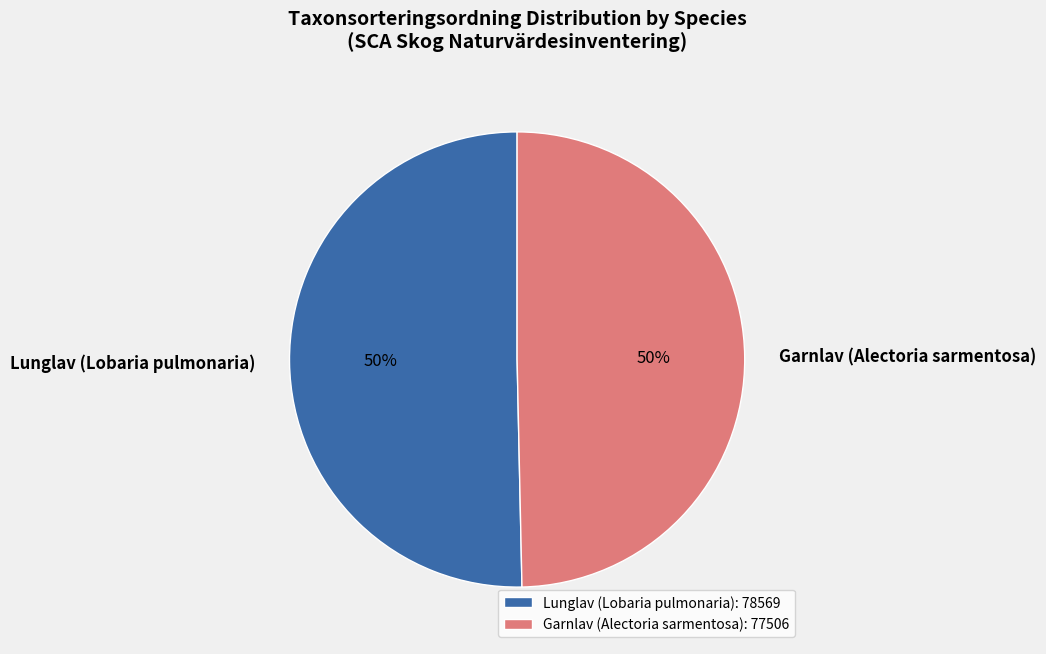

To the nearest percent, what portion does Lunglav (Lobaria pulmonaria) represent?

50%